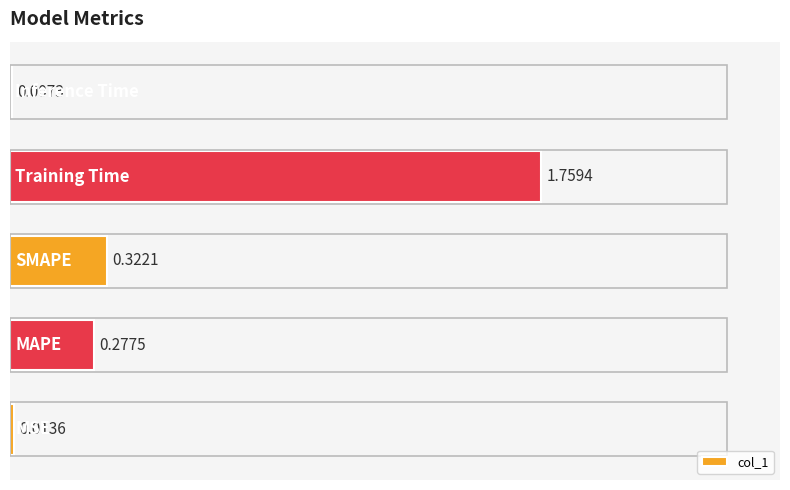

Between MSE and Inference Time, which is larger?

MSE